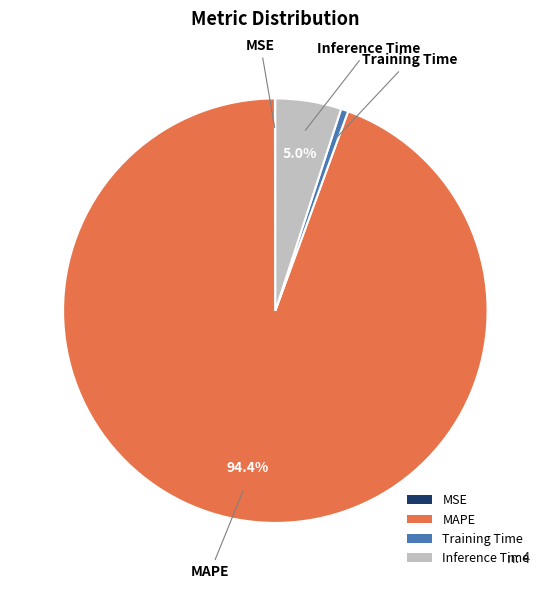

To the nearest percent, what is the combined percentage of Inference Time and MAPE?

99%